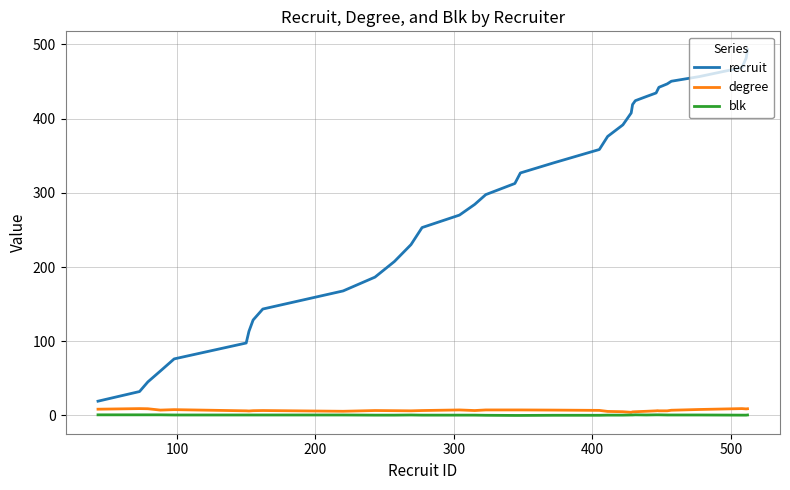

Which series has the largest total across all categories?

recruit